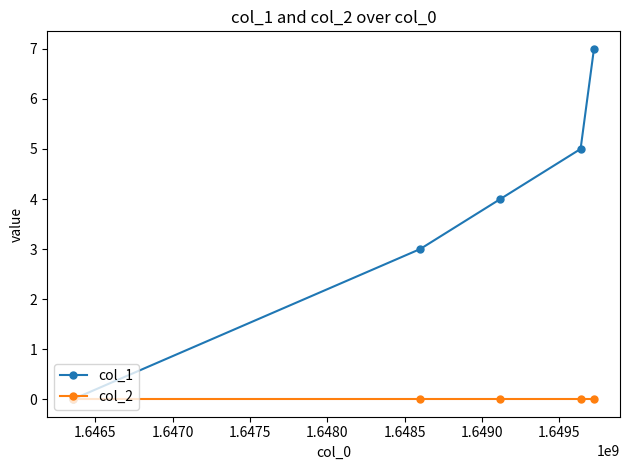

Count the col_1 values in the range 3 to 5.

3